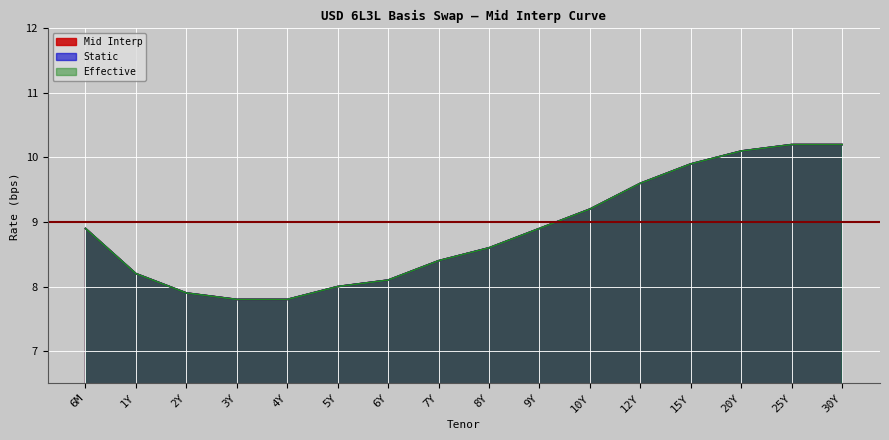

The Mid Interp series shows 5.5 at 15Y. True or false?

False